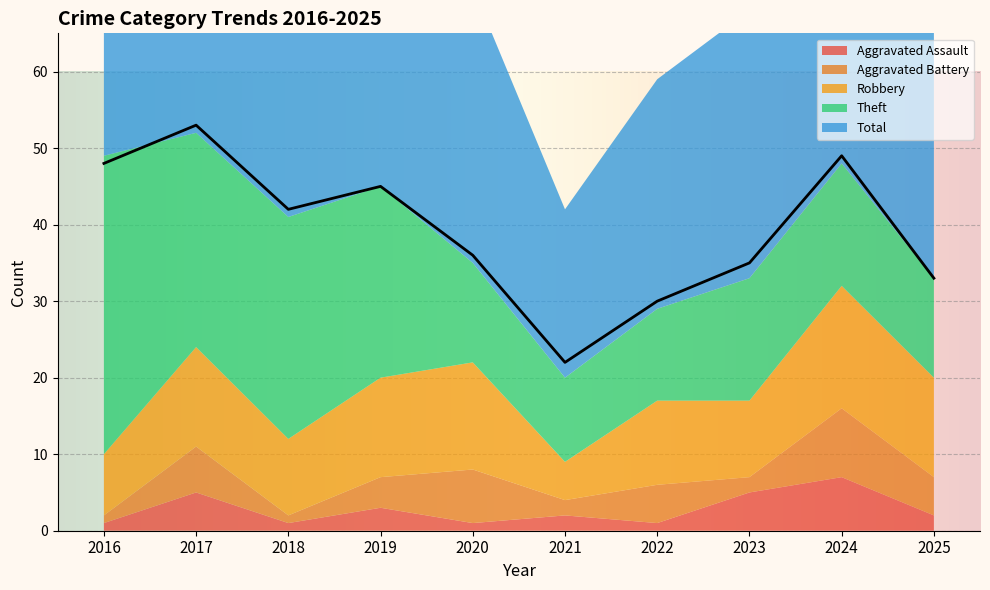

What is the difference between the maximum and minimum values in the Aggravated Assault series?

6